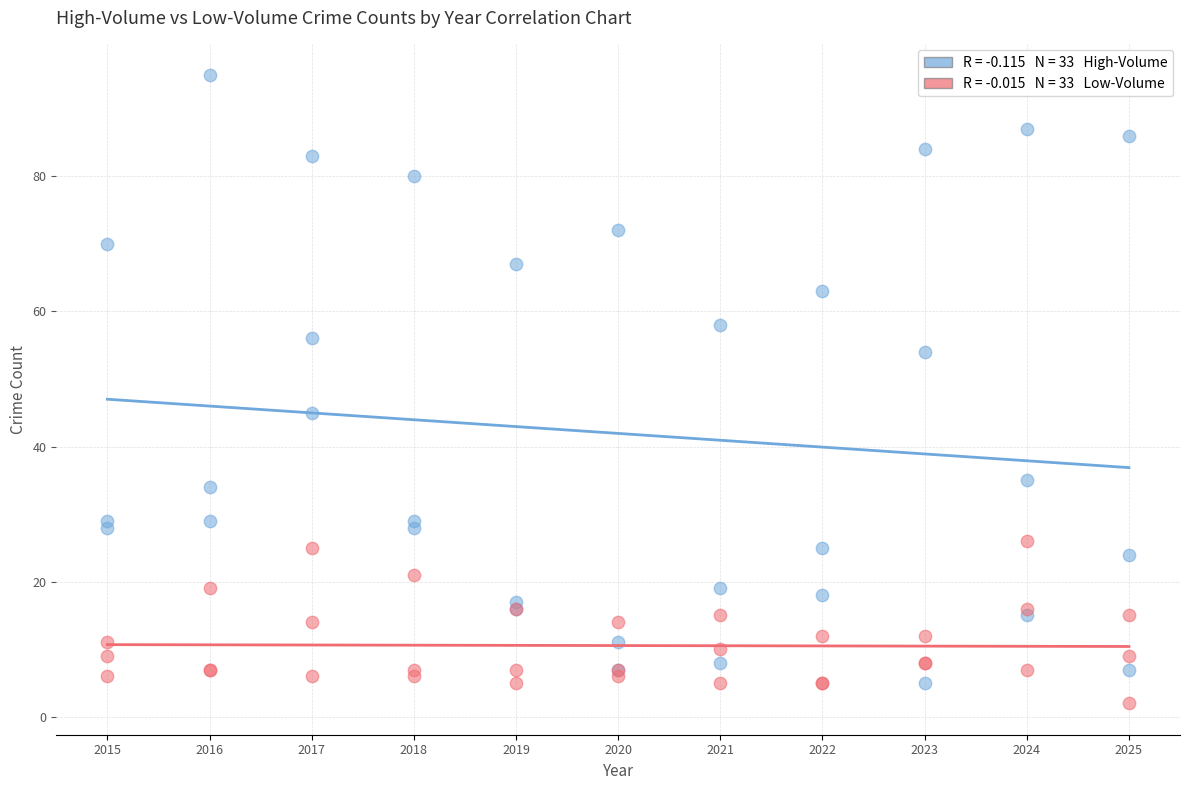

Across all series, what Y value is closest to 48?

45